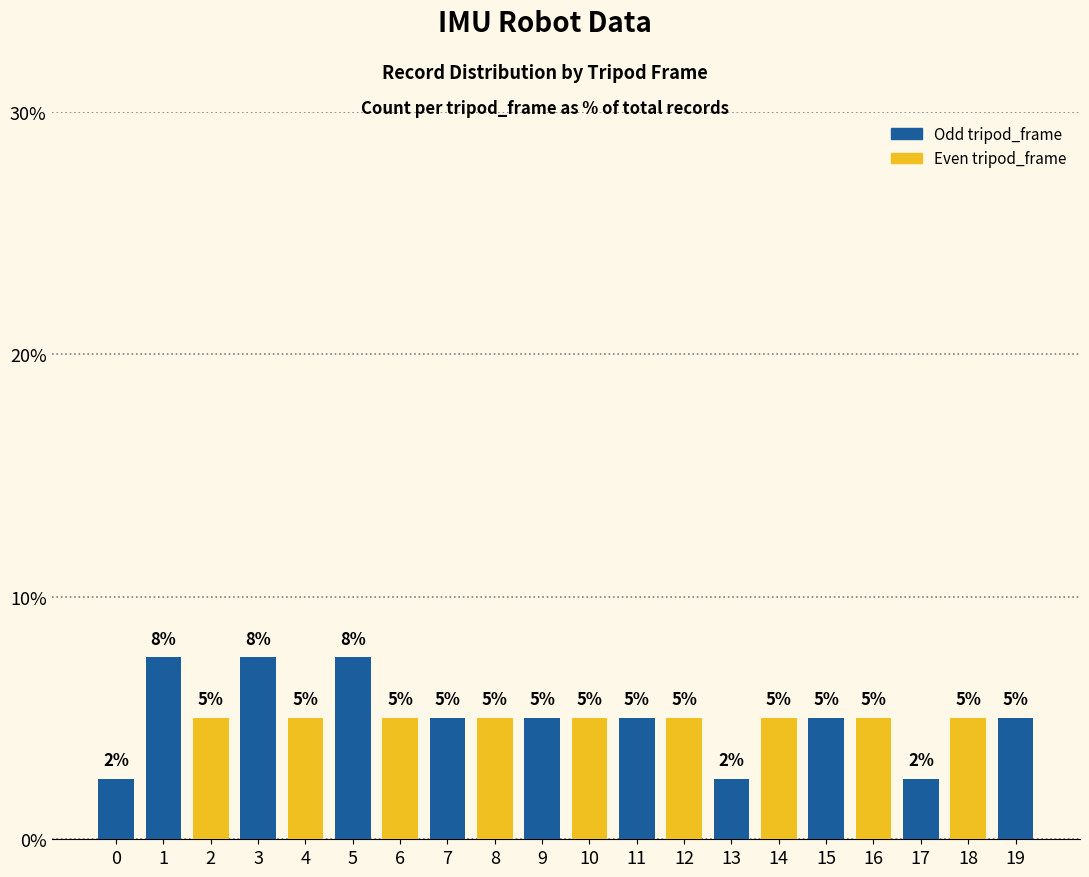

What is the difference between the maximum and second lowest values?

5.0